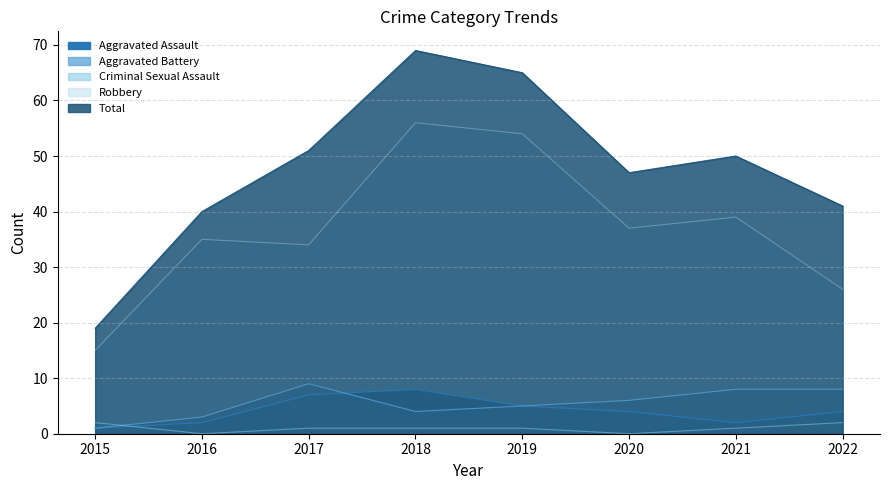

What value does the Aggravated Battery series have at 2015?

1